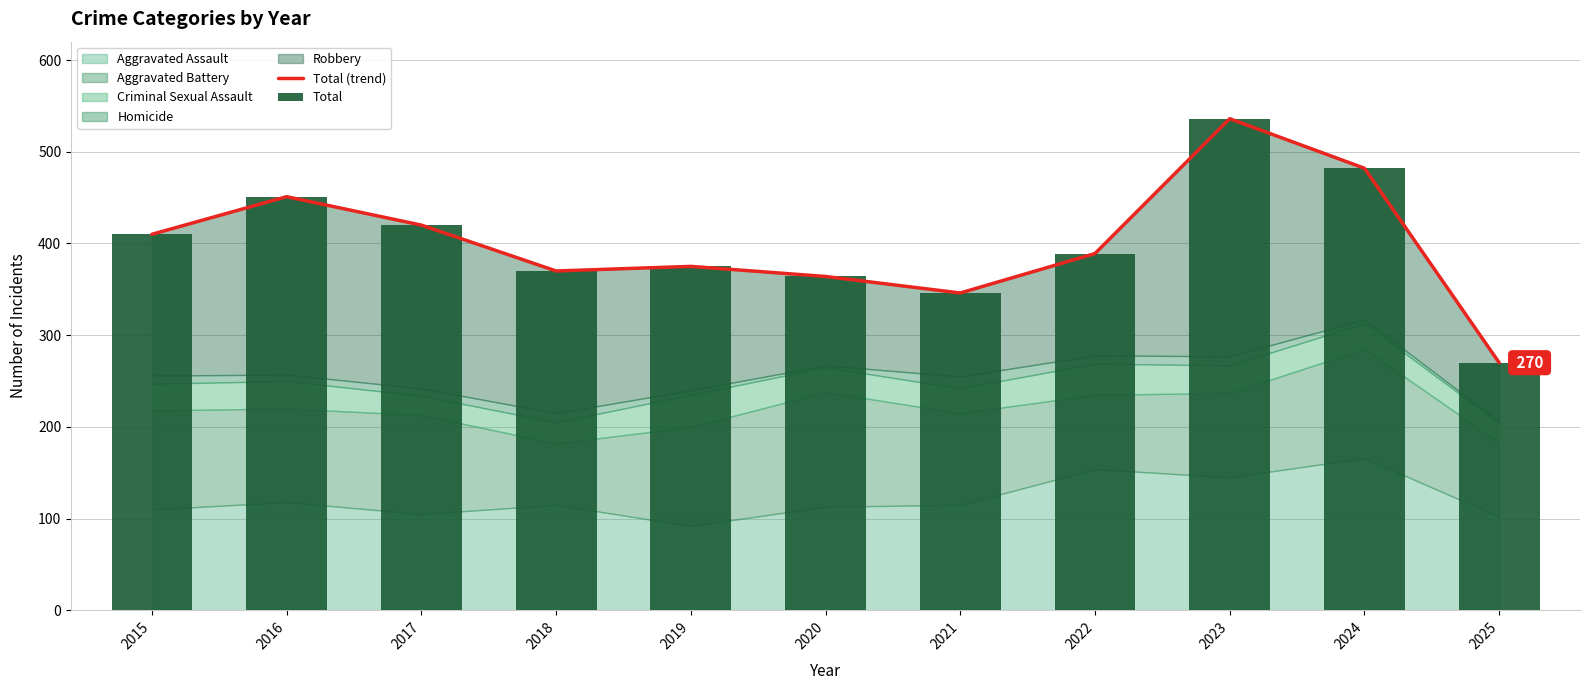

Reading right to left, transcribe all the data shown in this chart.

Total (trend): 270	482	536	389	346	364	375	370	420	451	410
Total: 270	482	536	389	346	364	375	370	420	451	410